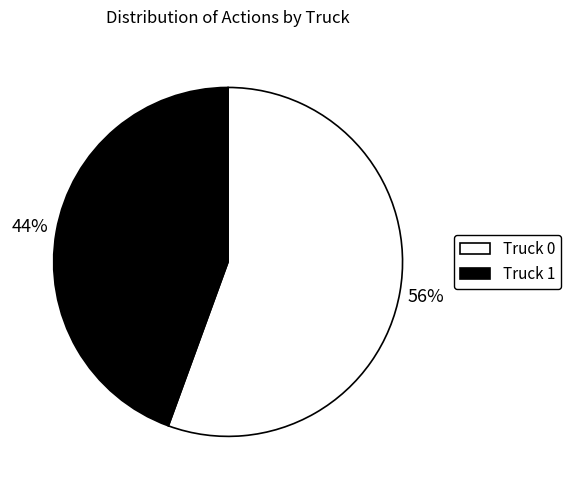

Does Truck 1 account for over 50% of the chart?

No